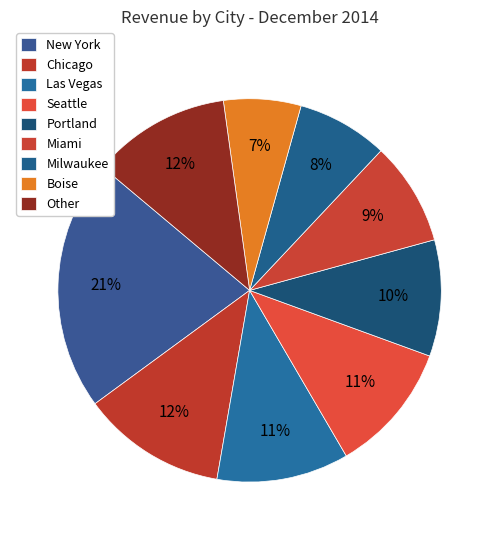

How many segments does this pie chart have?

9